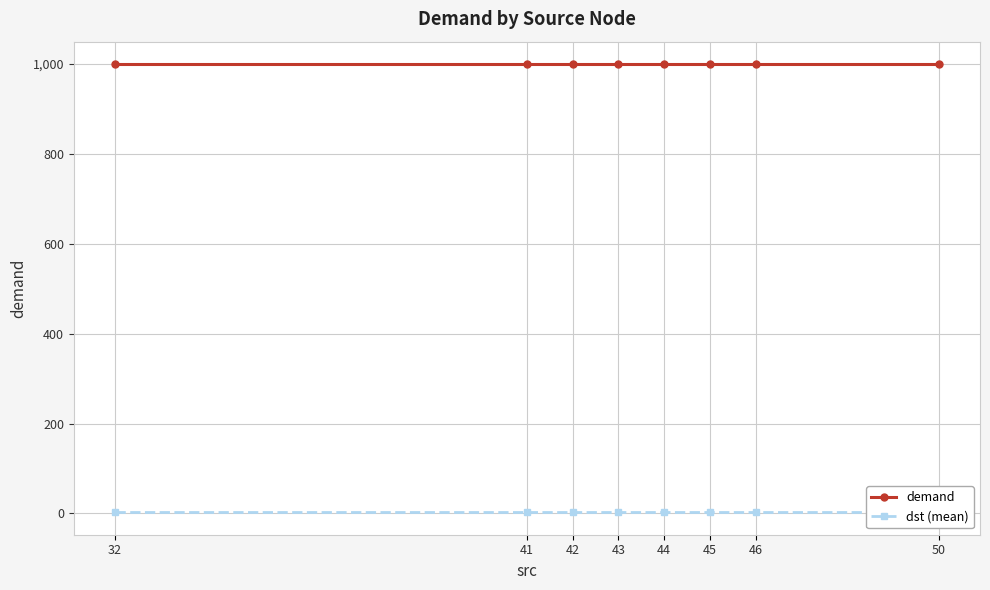

What is the lowest value of the dst (mean) series?

2.5